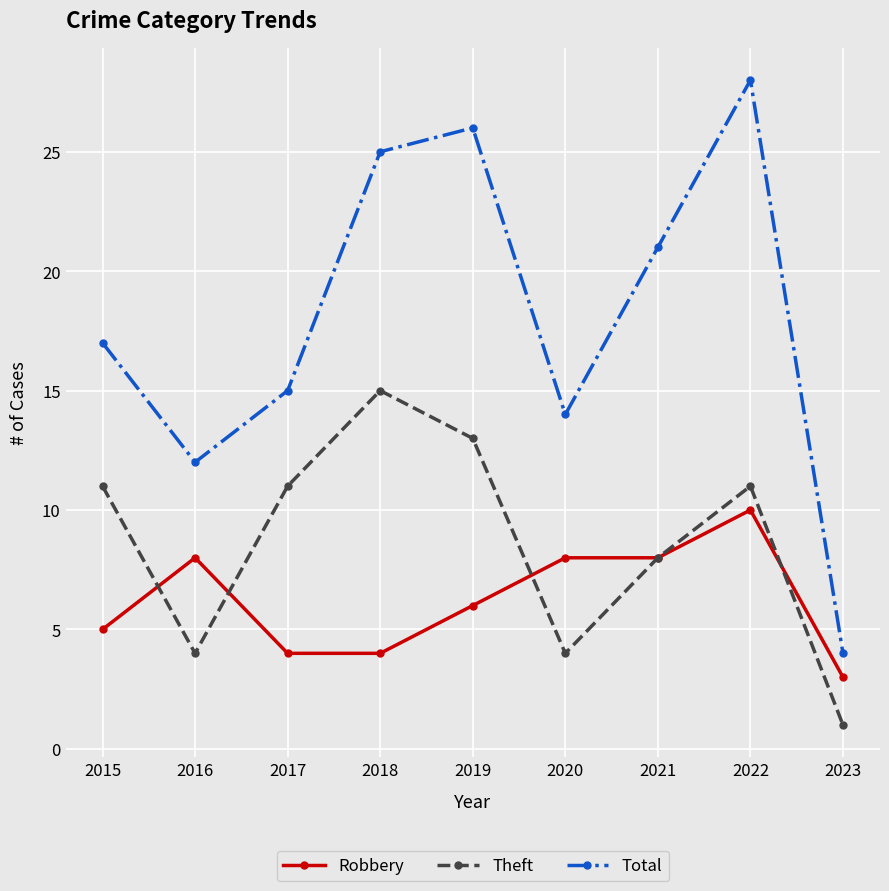

How many distinct data groups are displayed?

3